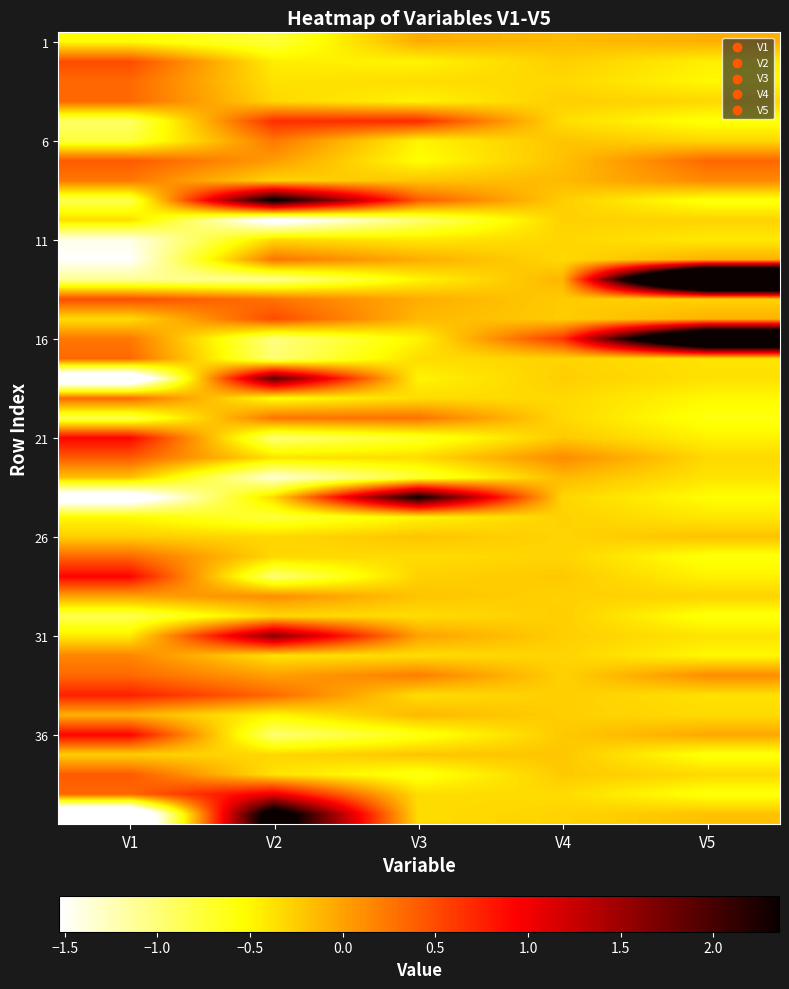

What is the total value across all series at V4?

-9.1